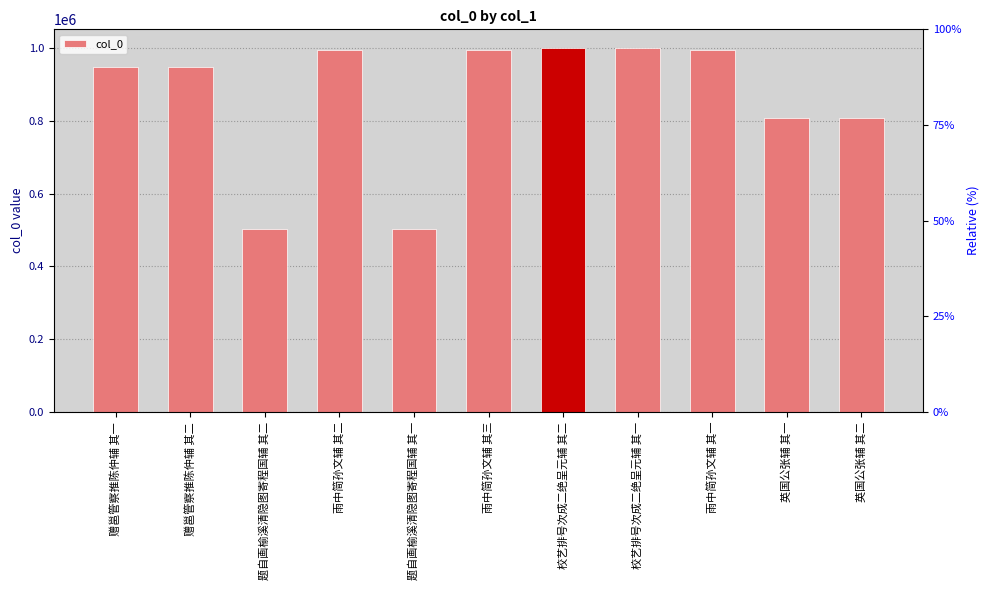

How many data points does each series have?

11